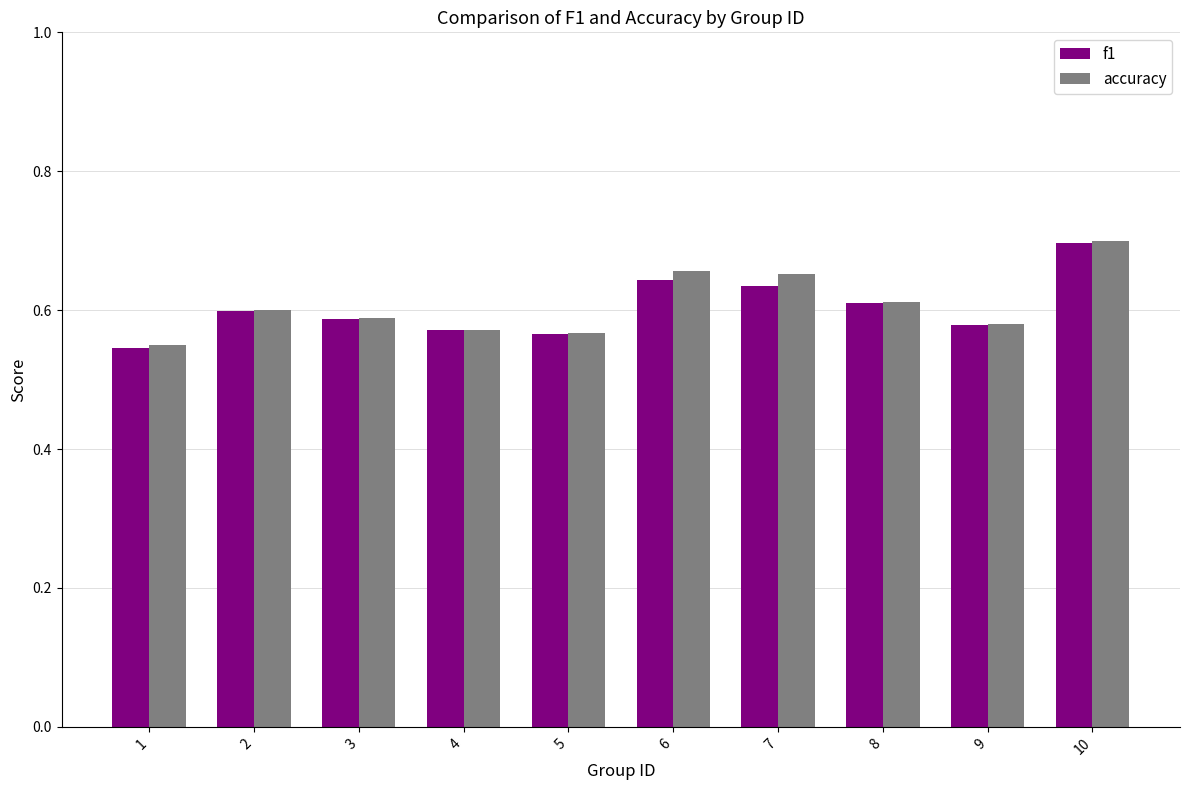

Where is accuracy nearest to the value 0?

1